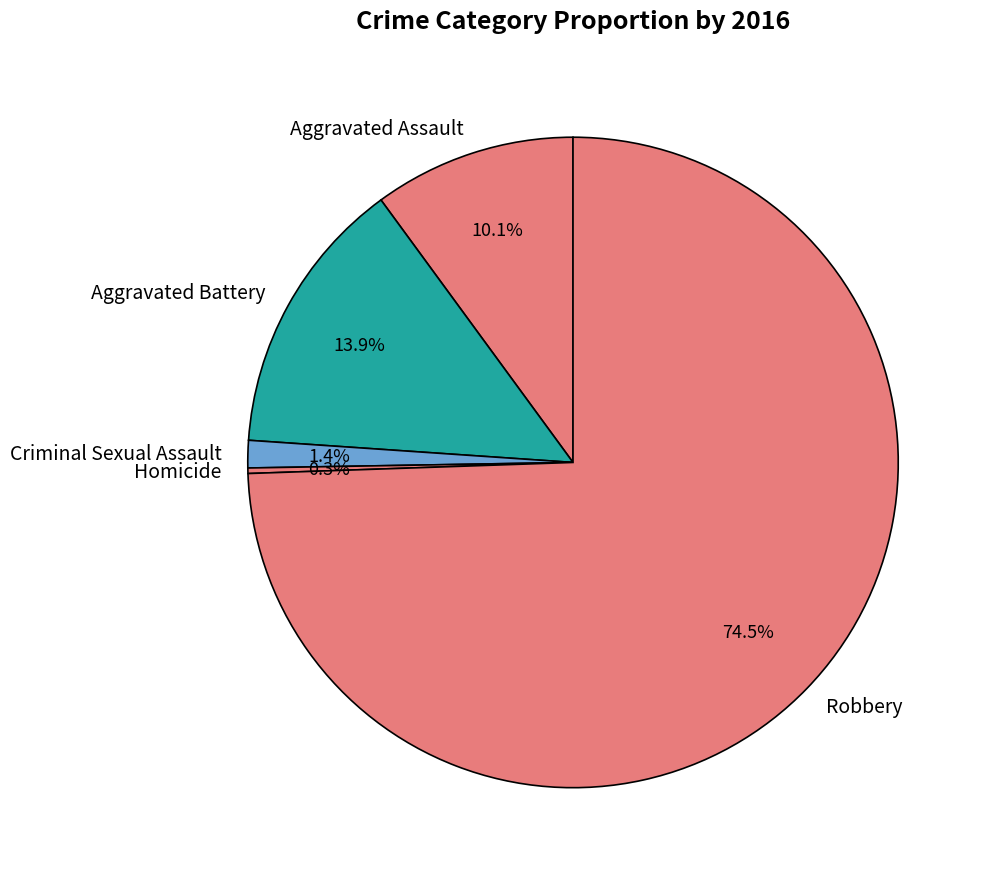

Is the sum of Aggravated Battery and Aggravated Assault greater than half?

No